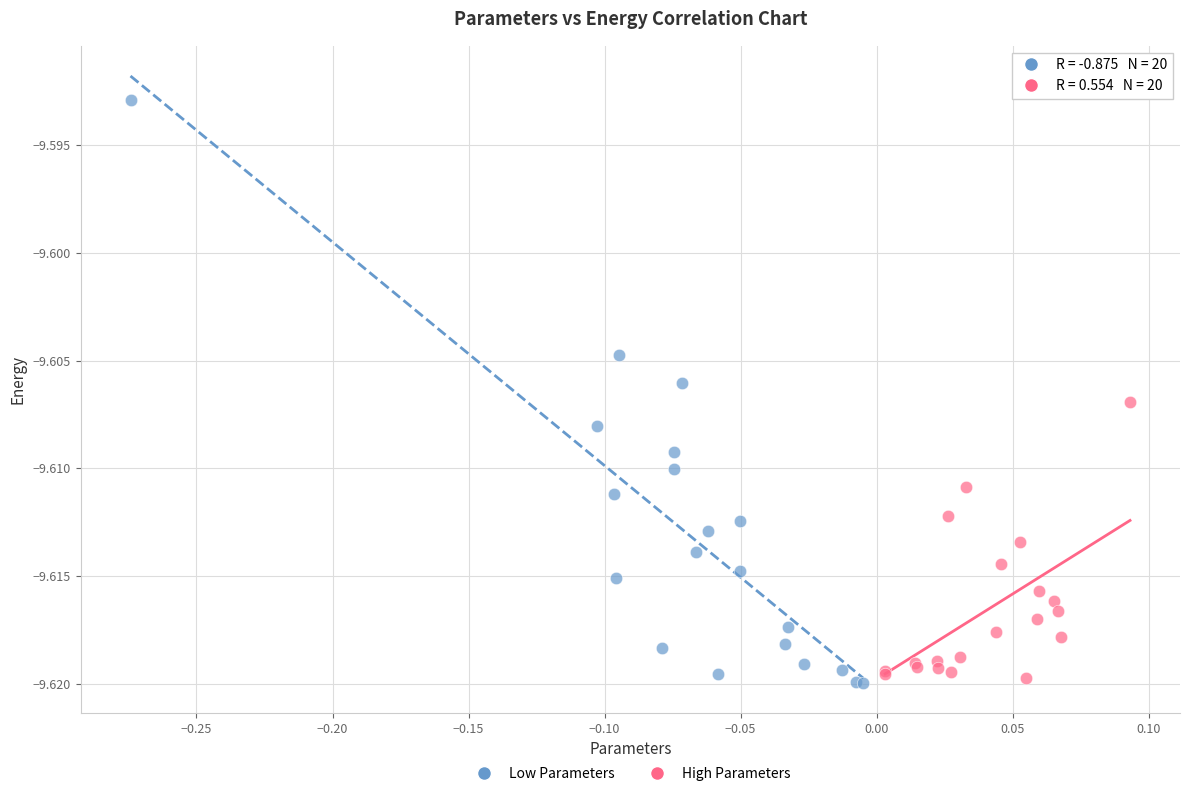

Which series contains the highest Y value?

Low Parameters